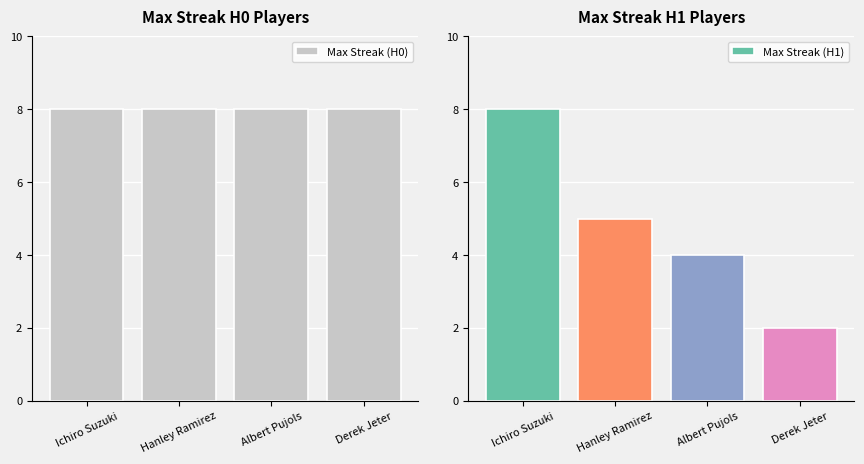

At which label does Max Streak (H1) first exceed 5?

Ichiro Suzuki